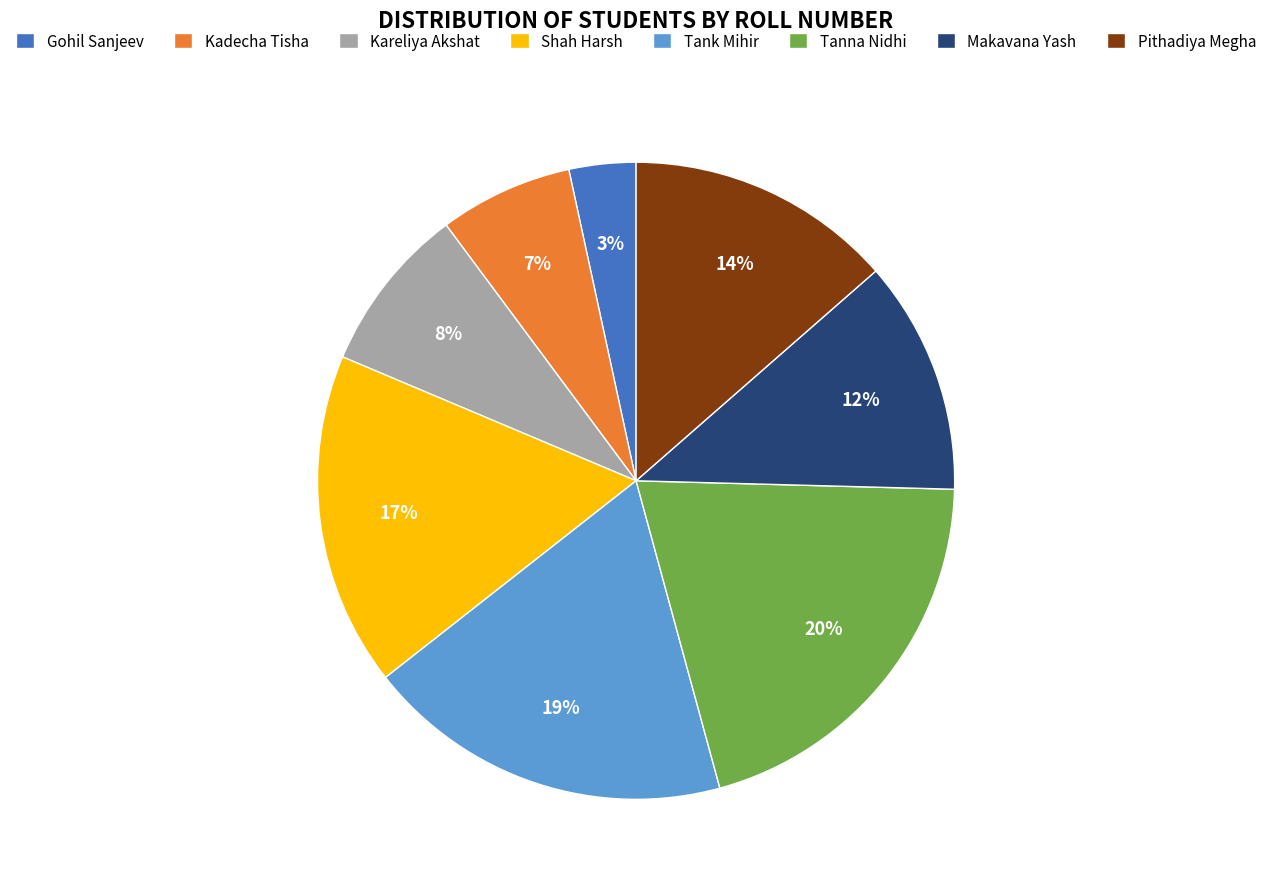

Does Shah Harsh represent more than half of the total?

No